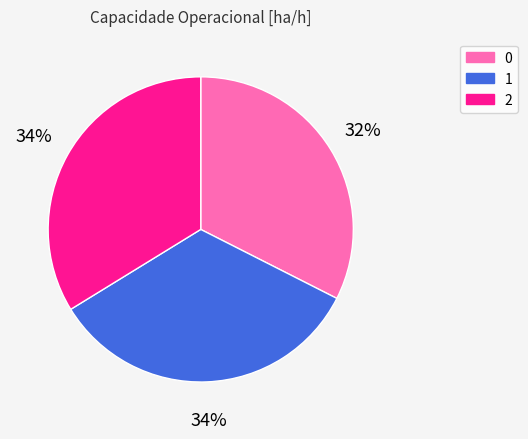

To the nearest percent, what portion does 2 represent?

34%